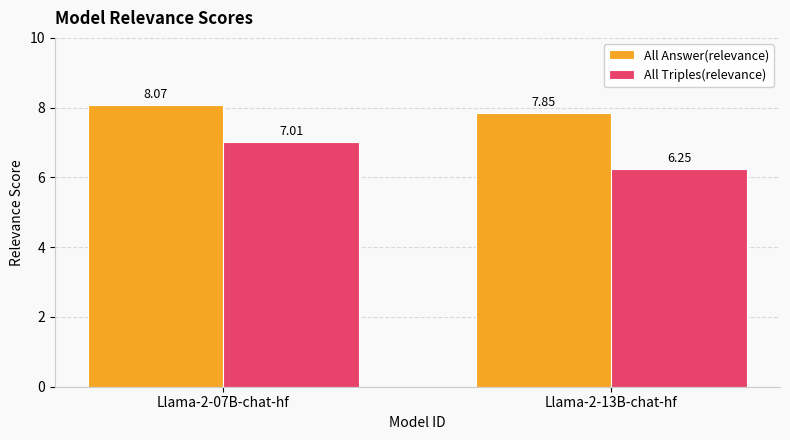

At which label does All Answer(relevance) first exceed 8?

Llama-2-07B-chat-hf